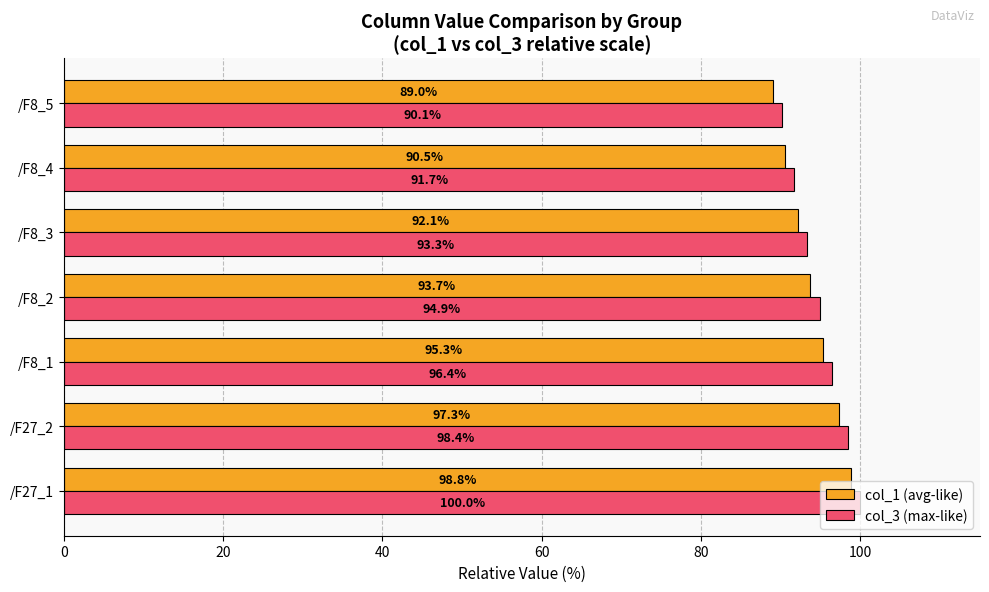

Is it true that col_3 (max-like) equals 56.5 at /F8_5?

False